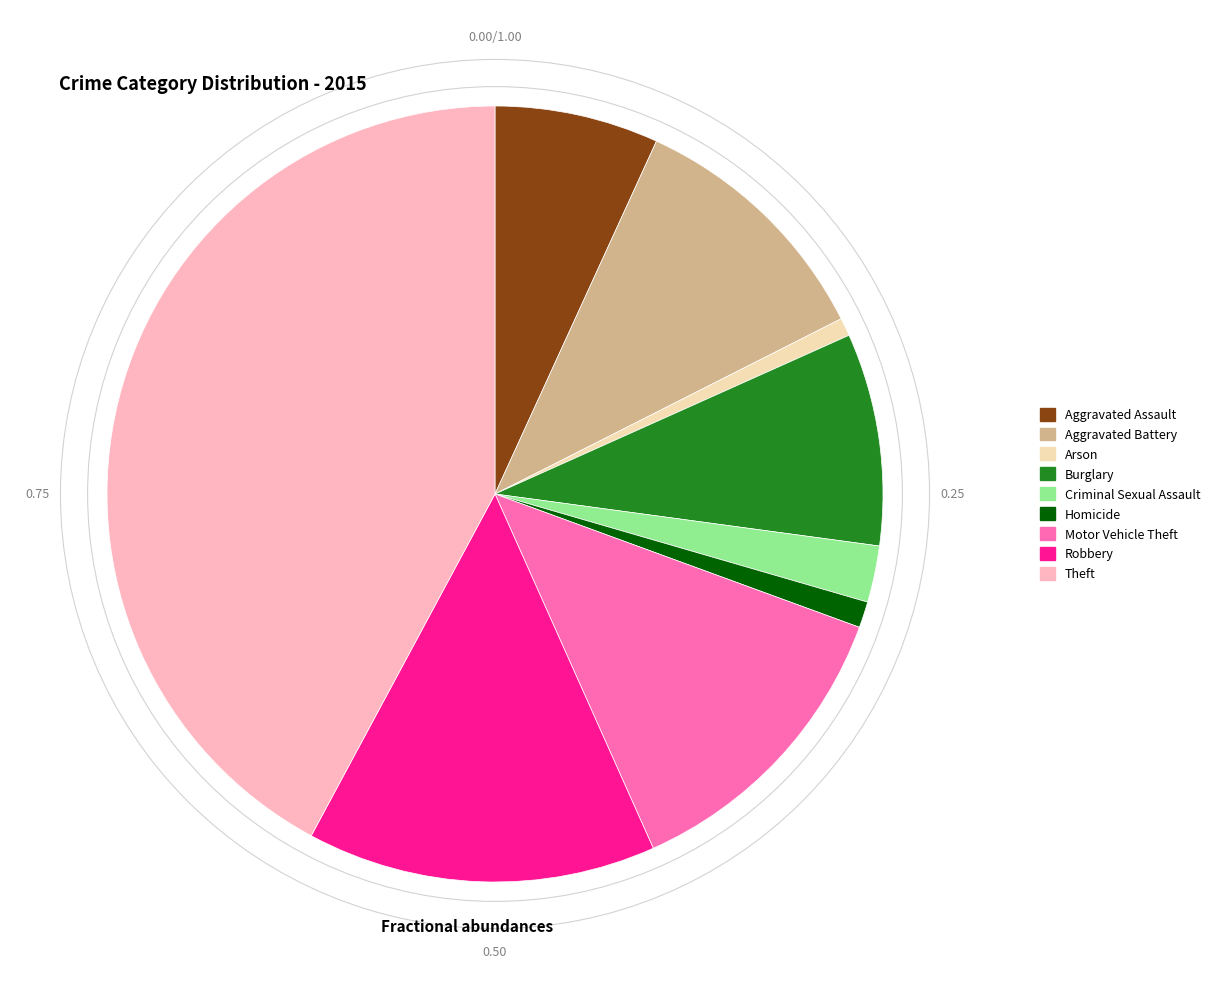

Is there a majority slice in this chart?

No